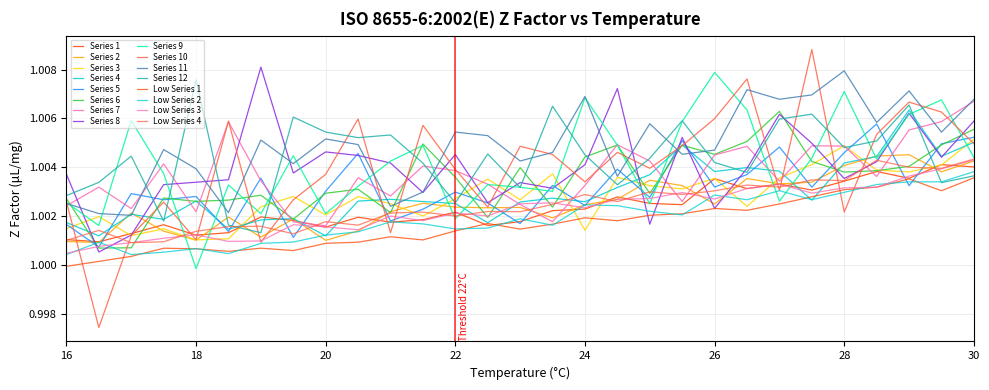

What is the minimum value shown in the chart?

1.0